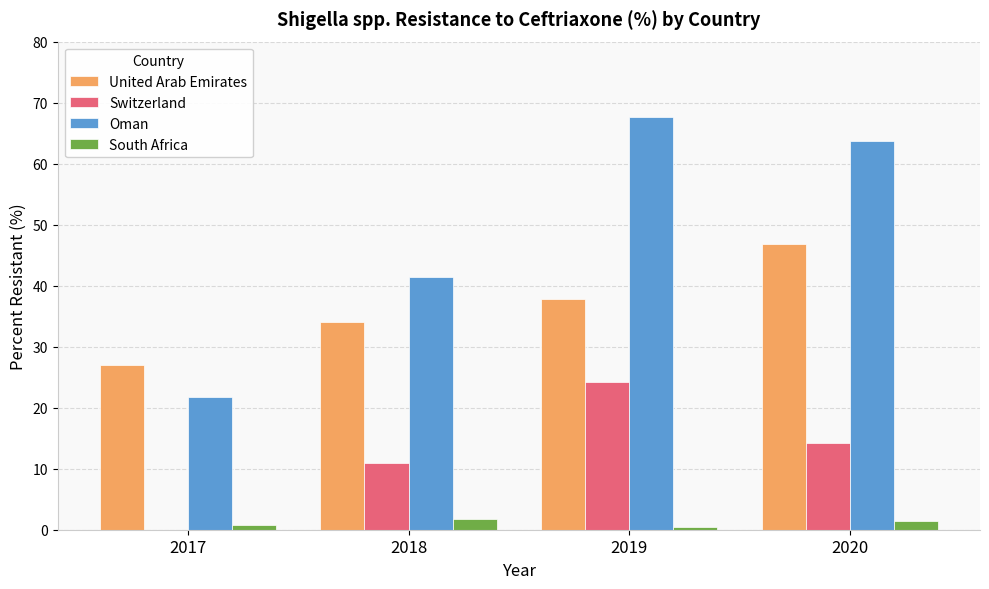

What is the total value across all series at 2018?

88.2